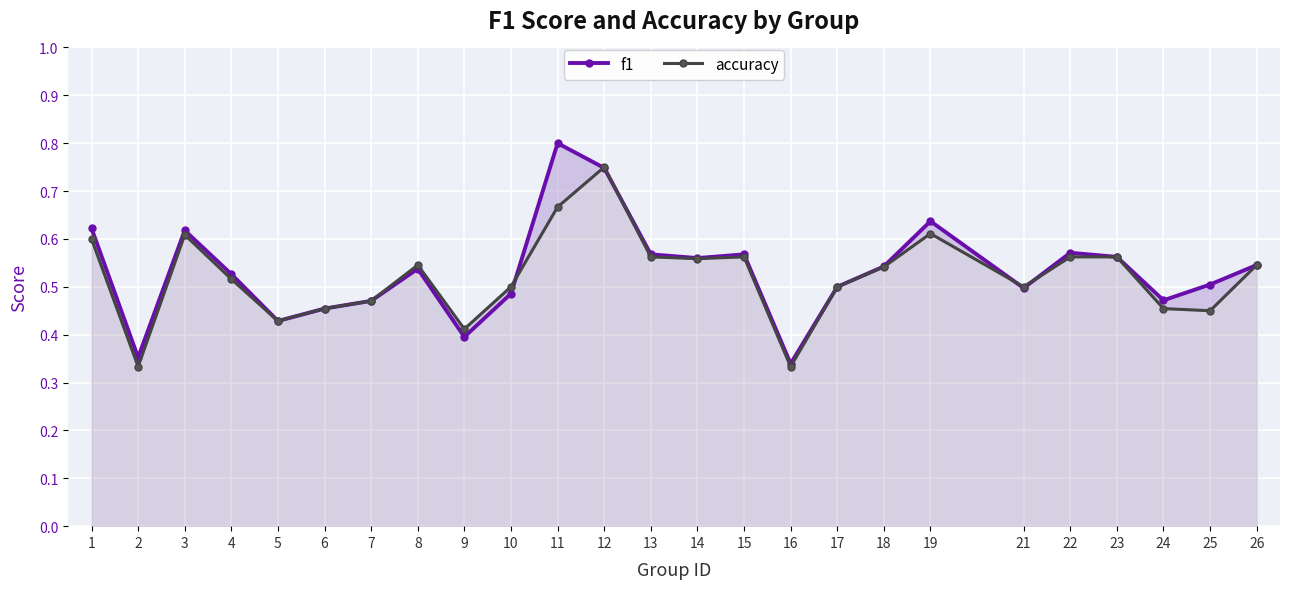

What are all the series names shown in the legend?

f1, accuracy